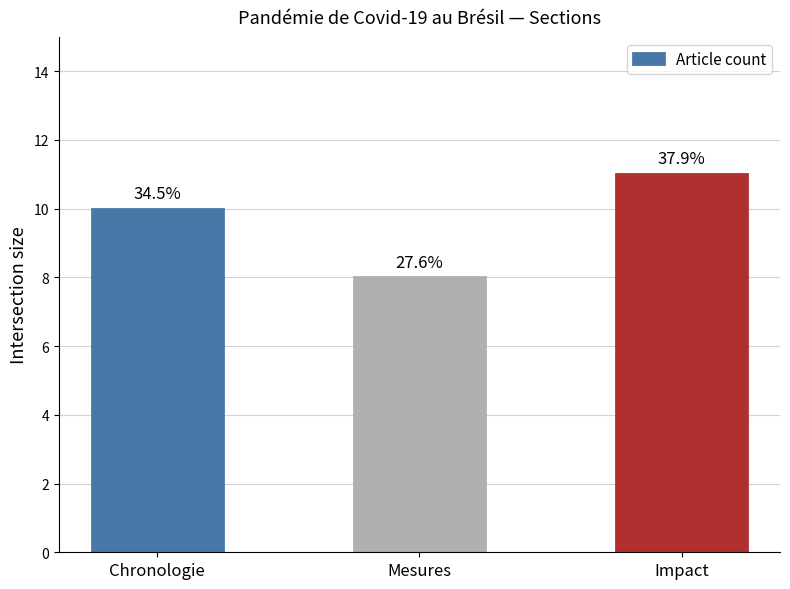

The value at Mesures is 12. True or false?

False